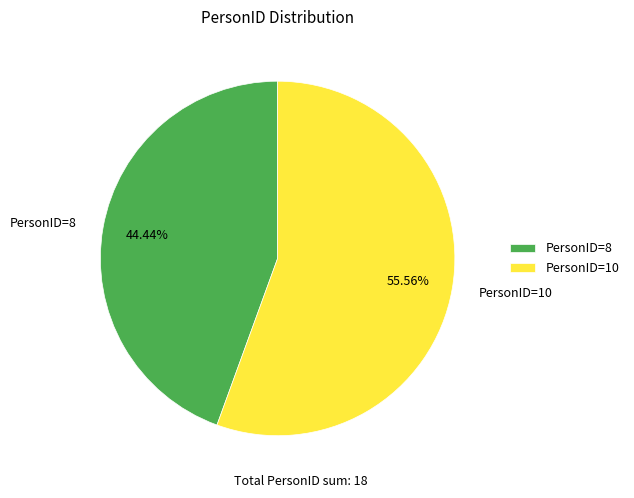

Combined, do PersonID=10 and PersonID=8 account for over 50%?

Yes